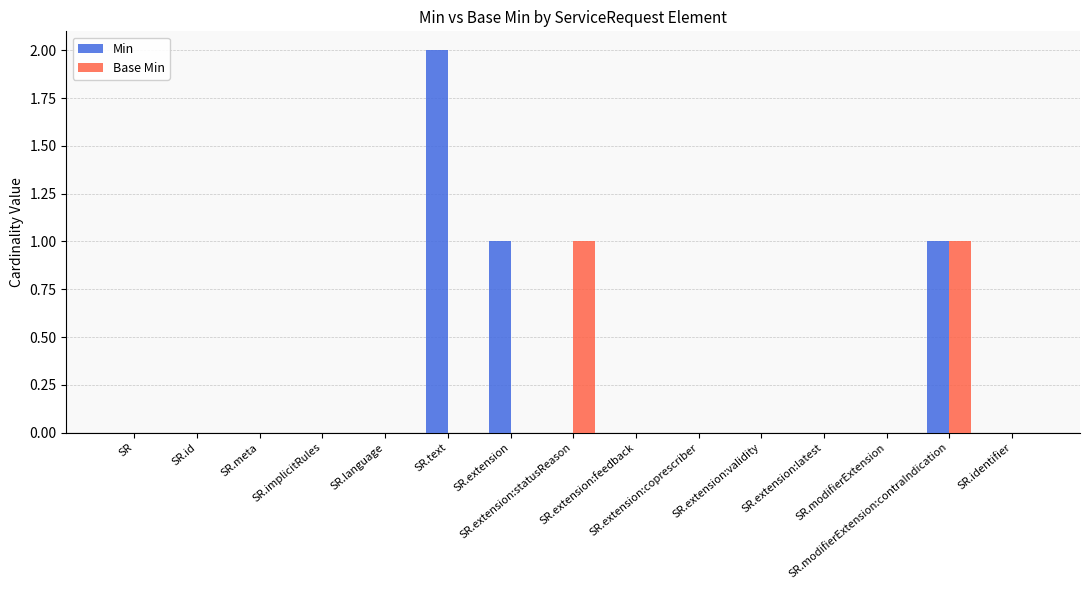

Reading left to right, list all the values displayed in this chart.

Min: 0	0	0	0	0	2	1	0	0	0	0	0	0	1	0
Base Min: 0	0	0	0	0	0	0	1	0	0	0	0	0	1	0